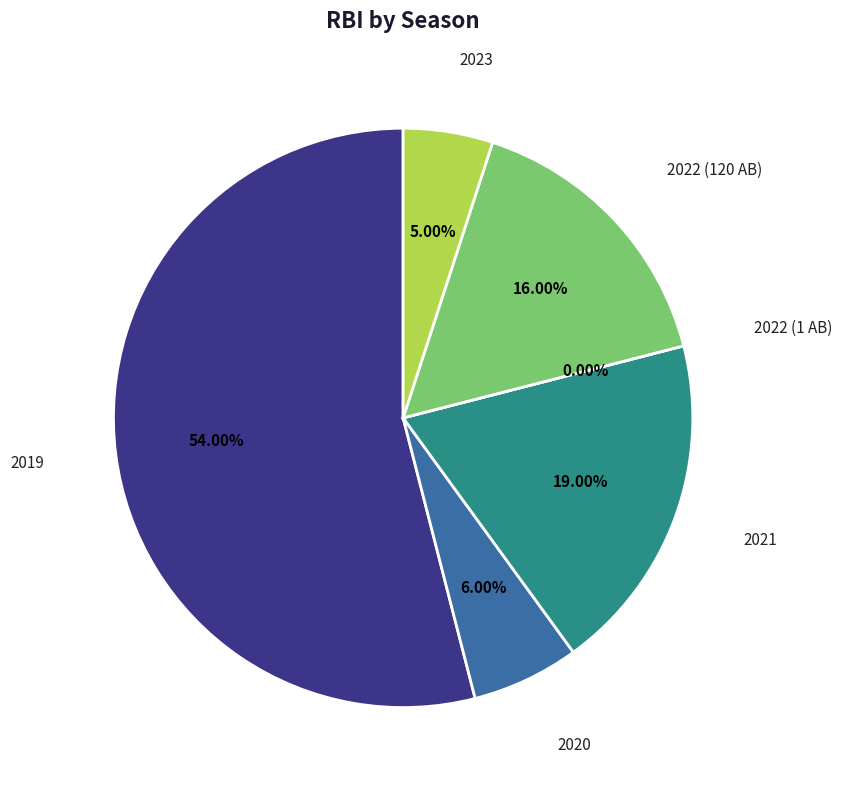

How many segments does this pie chart have?

6